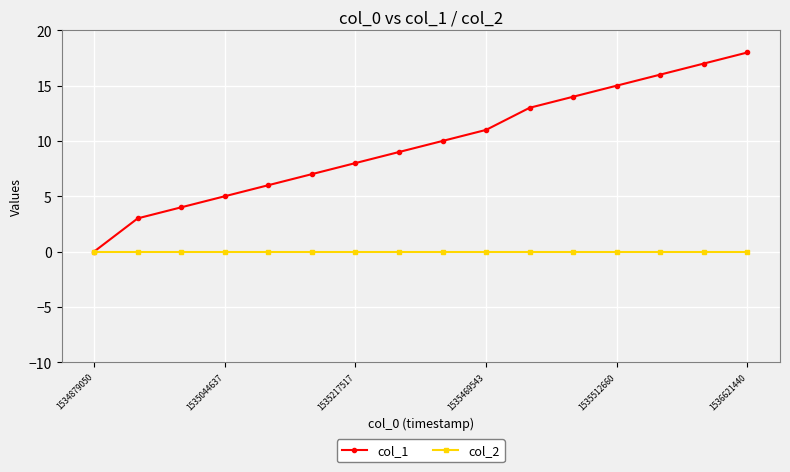

List the series in order of their overall mean, lowest first.

col_2, col_1